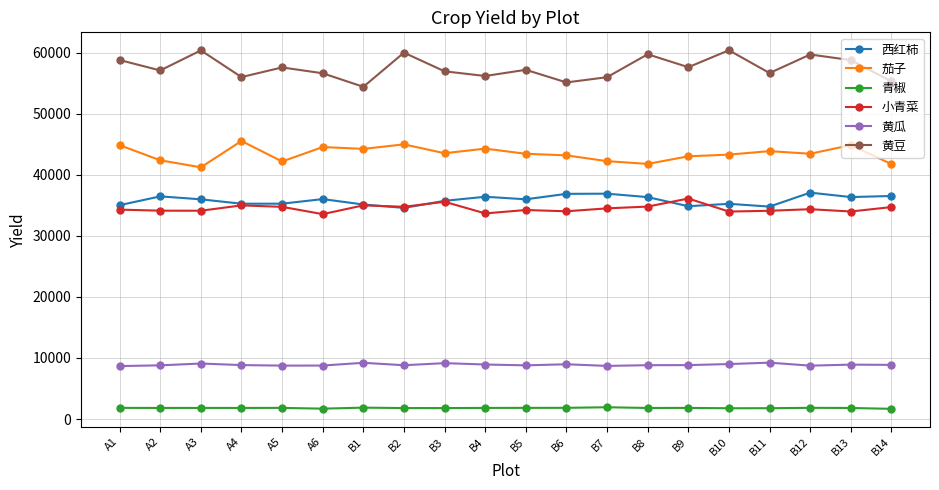

At how many categories does at least one series exceed 44867?

20